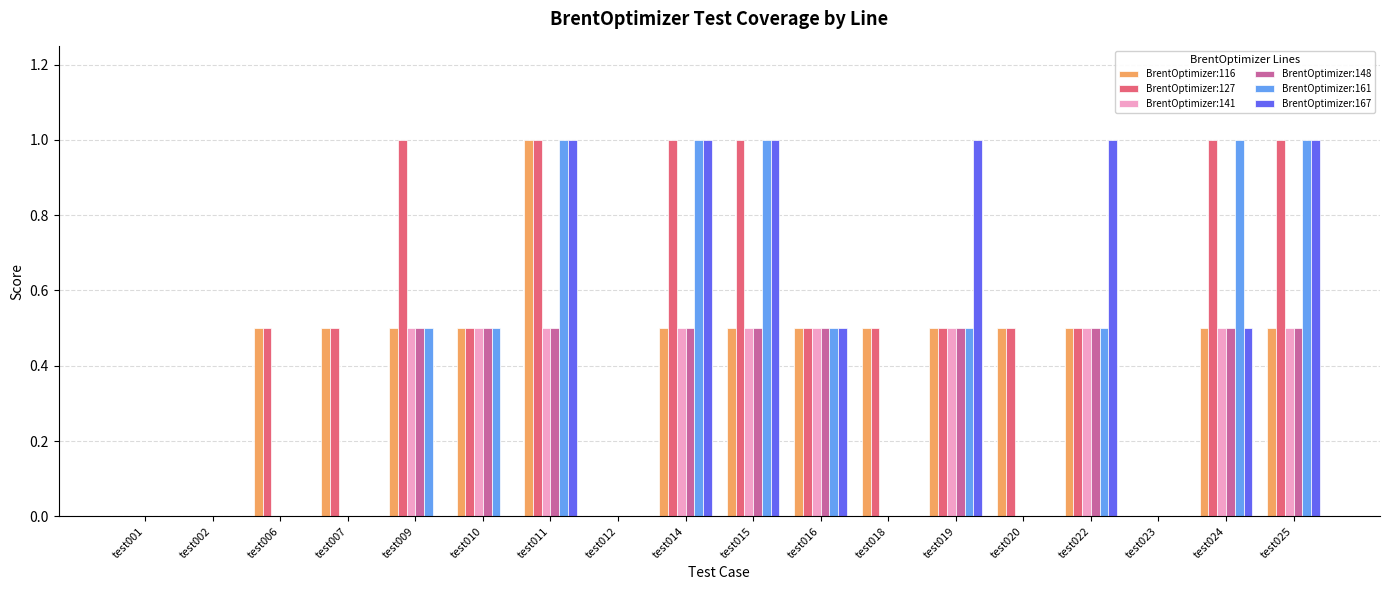

True or false: BrentOptimizer:116 has a value of 0.3 at test014.

False